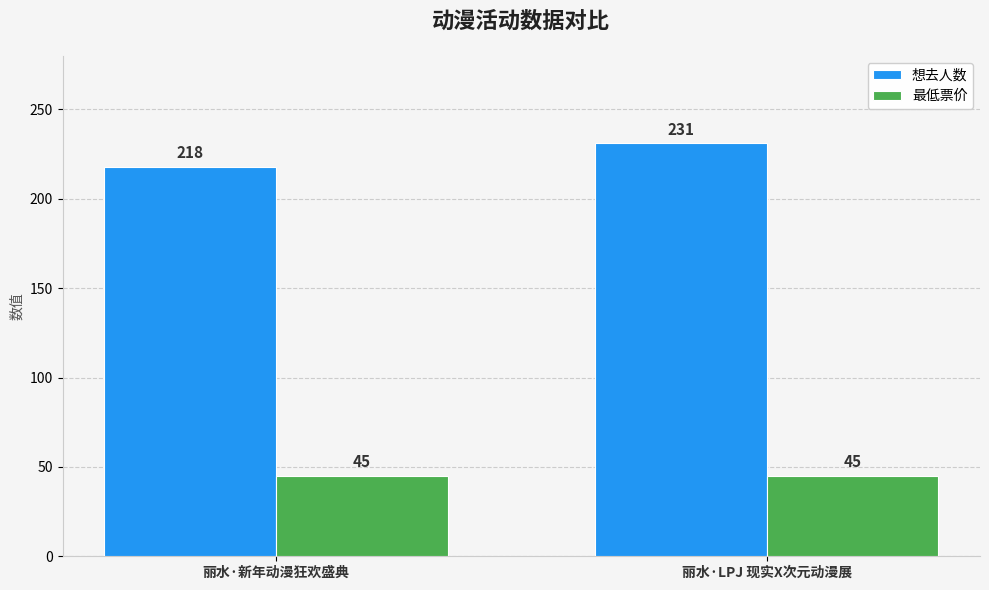

Is it true that 最低票价 equals 45 at 丽水·新年动漫狂欢盛典?

True